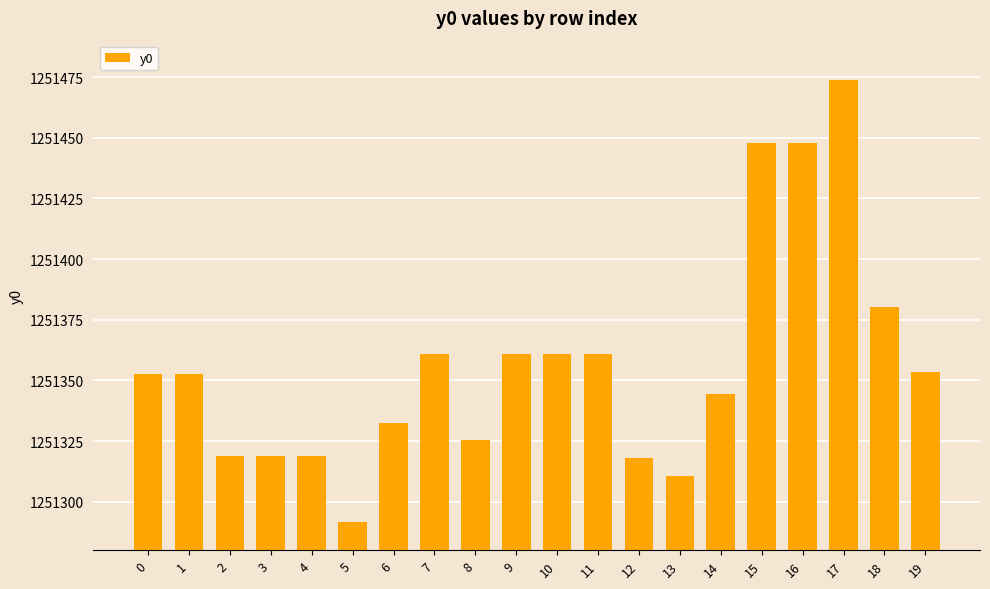

What is the smallest value displayed?

1251291.8